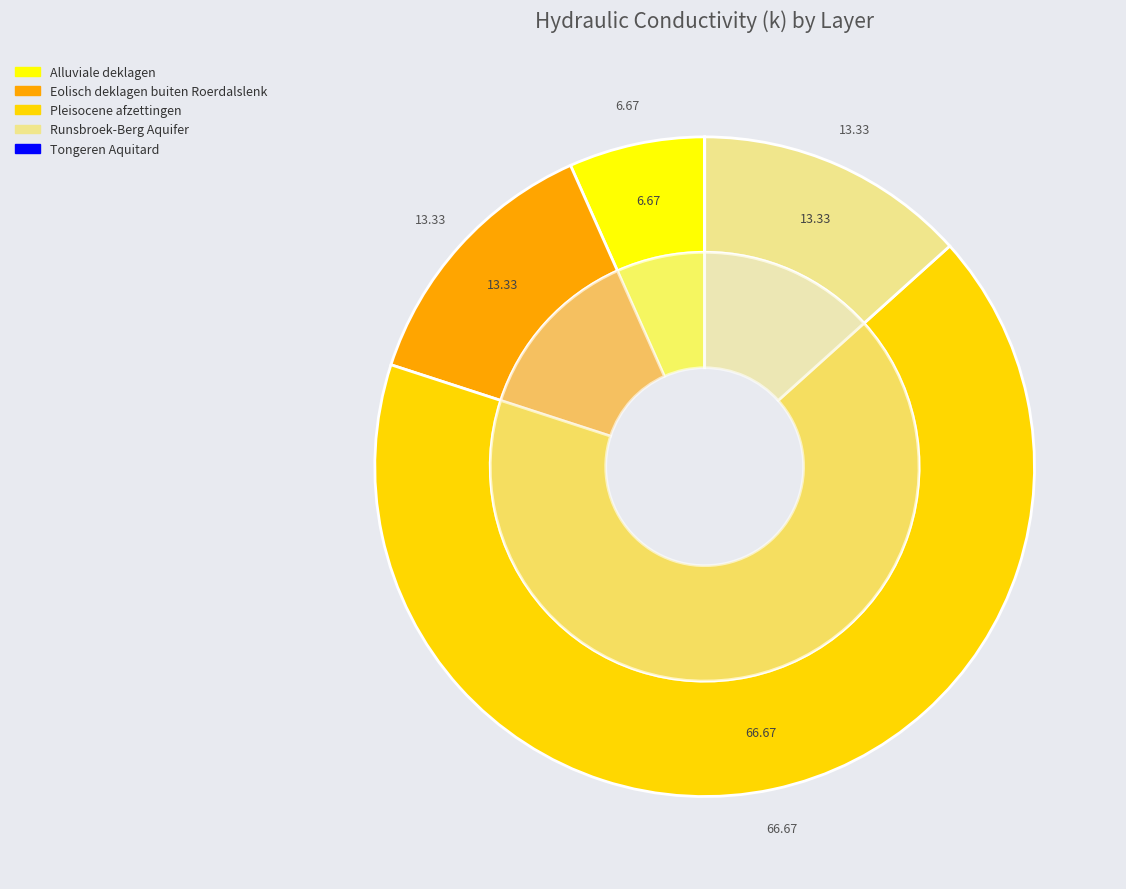

To the nearest percent, what is the average slice percentage?

20%